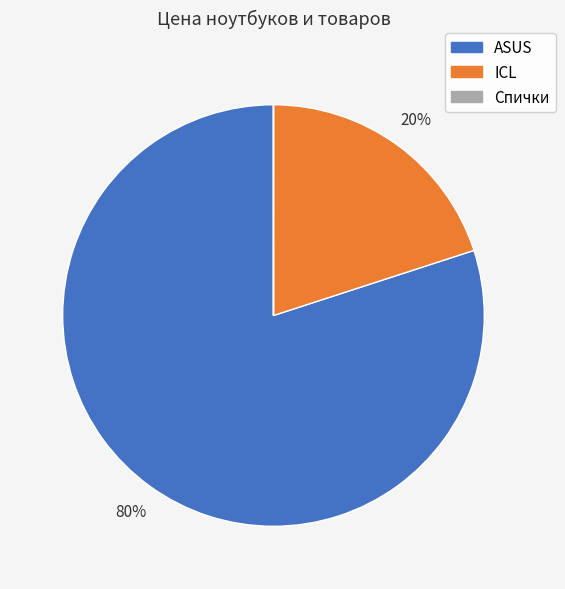

Does ASUS account for over 50% of the chart?

Yes